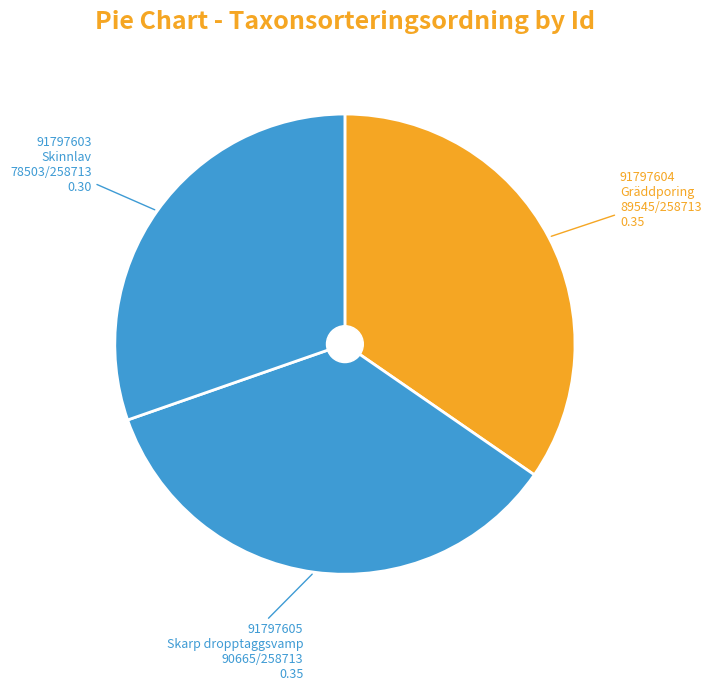

How many slices are in this pie chart?

3